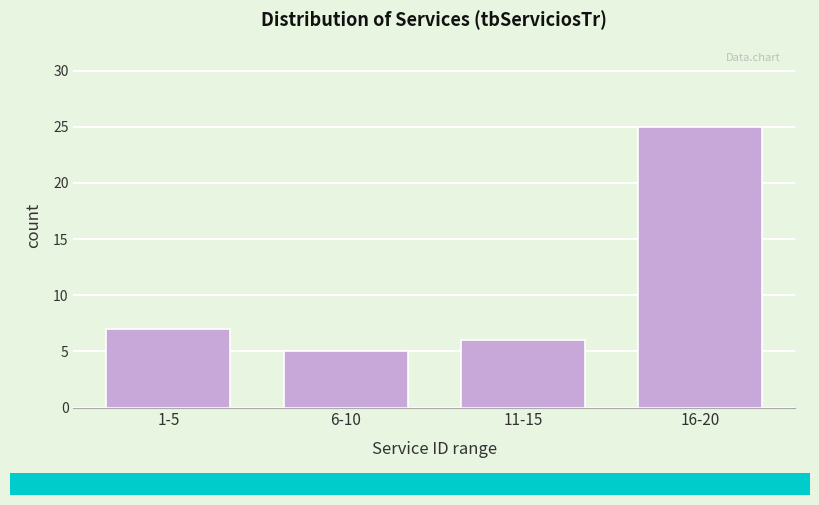

Reading left to right, transcribe all the data shown in this chart.

1-5=7	6-10=5	11-15=6	16-20=25